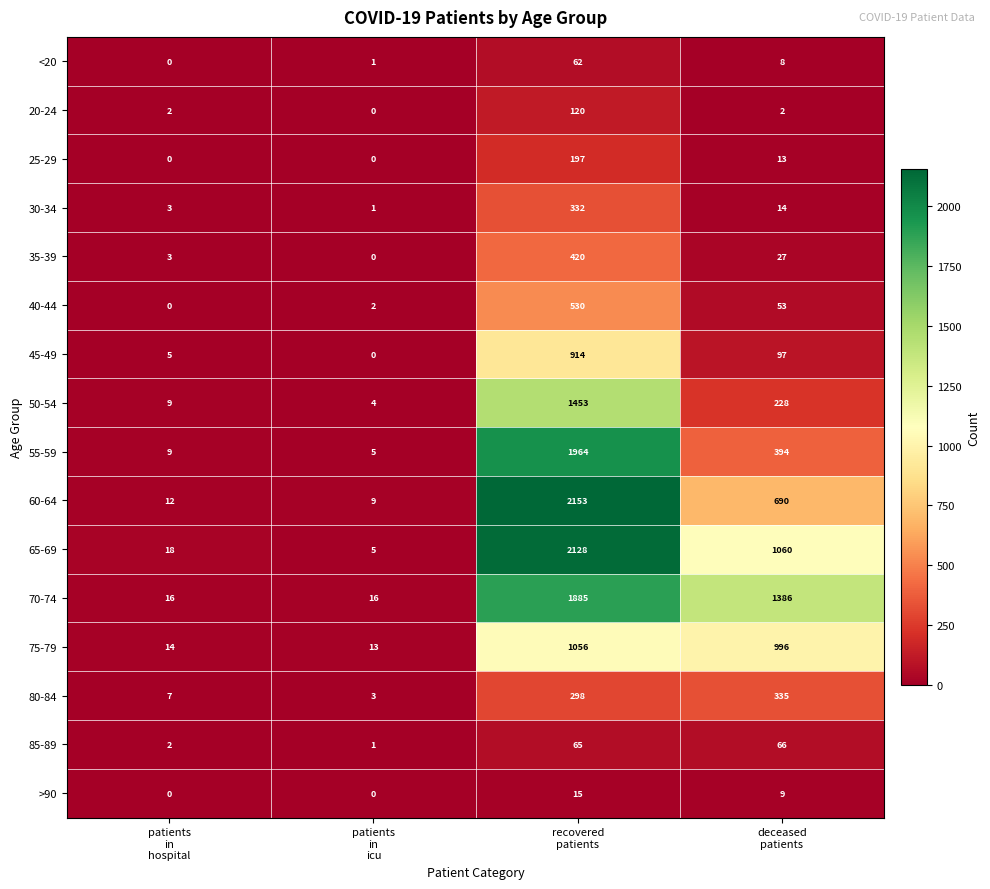

Count the 70-74 values in the range 16 to 1885.

4